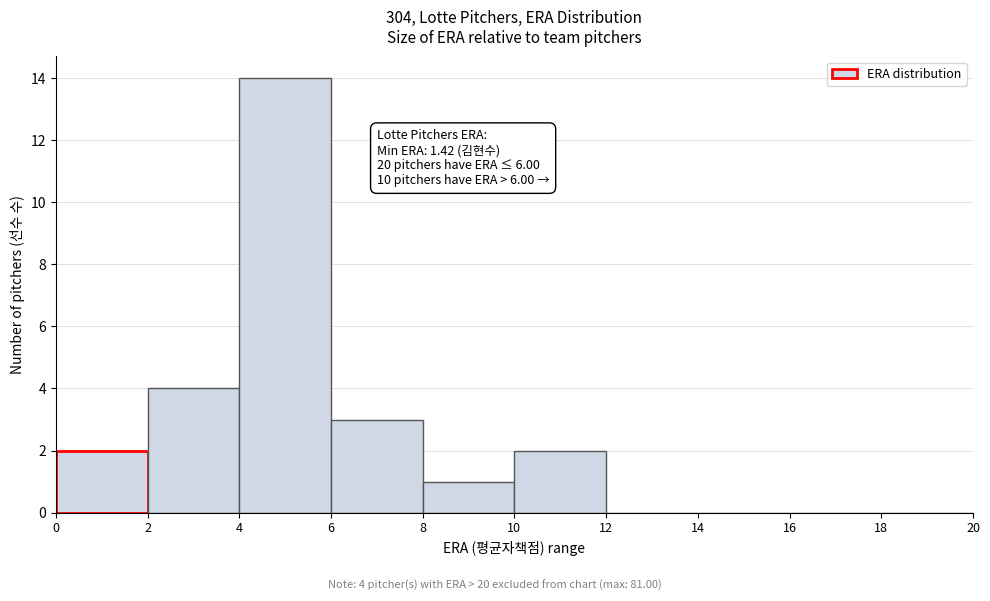

Over which range of the x-axis is the bar tallest?

4 to 6